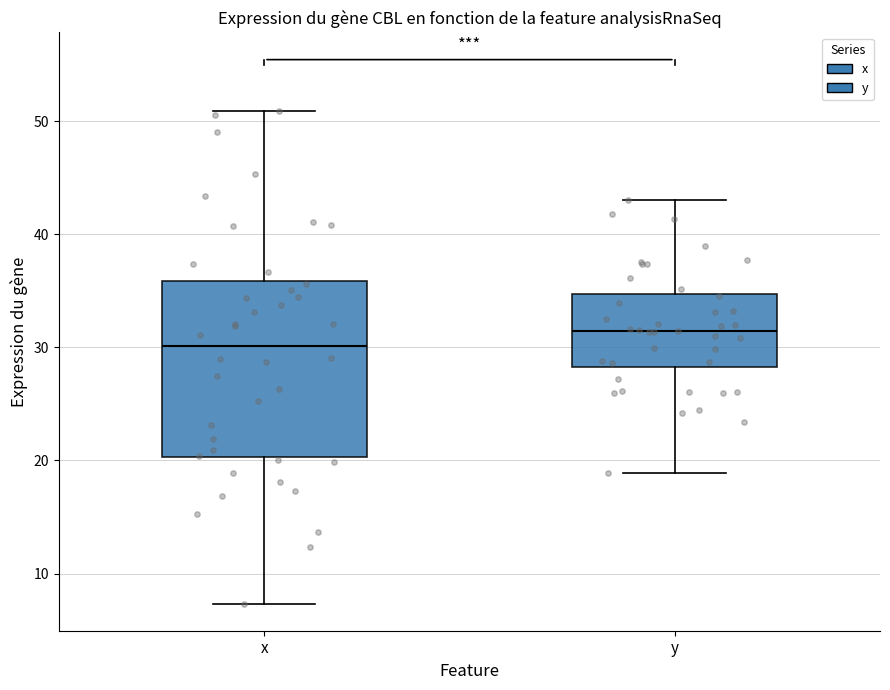

Which box has the highest median line?

y